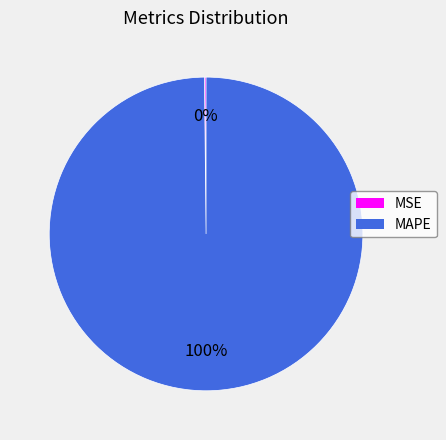

Which slice represents more than half of the pie?

MAPE